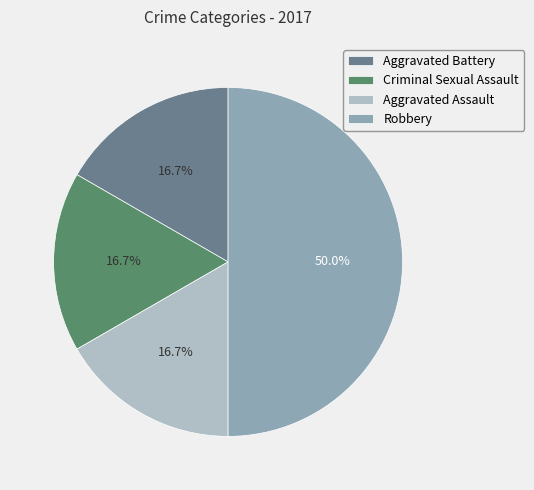

Is the sum of Aggravated Battery and Aggravated Assault greater than half?

No